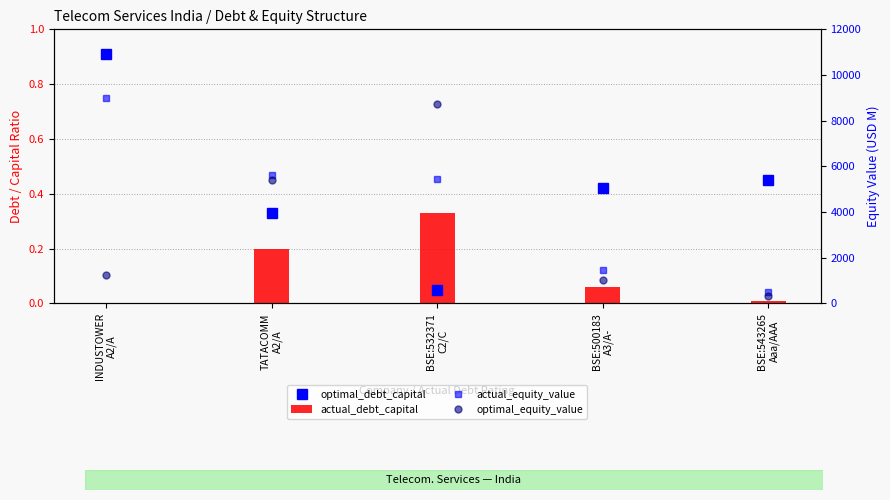

What is the highest value of the actual_debt_capital series?

0.3